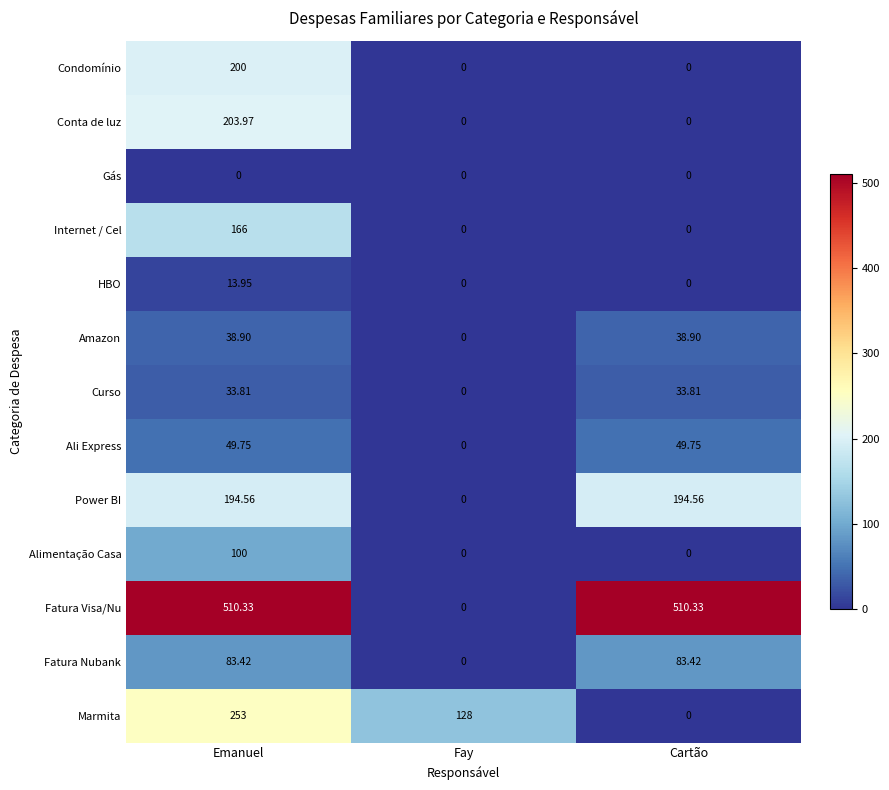

At Emanuel, list the series in order from largest to smallest.

Fatura Visa/Nu, Marmita, Conta de luz, Condomínio, Power BI, Internet / Cel, Alimentação Casa, Fatura Nubank, Ali Express, Amazon, Curso, HBO, Gás